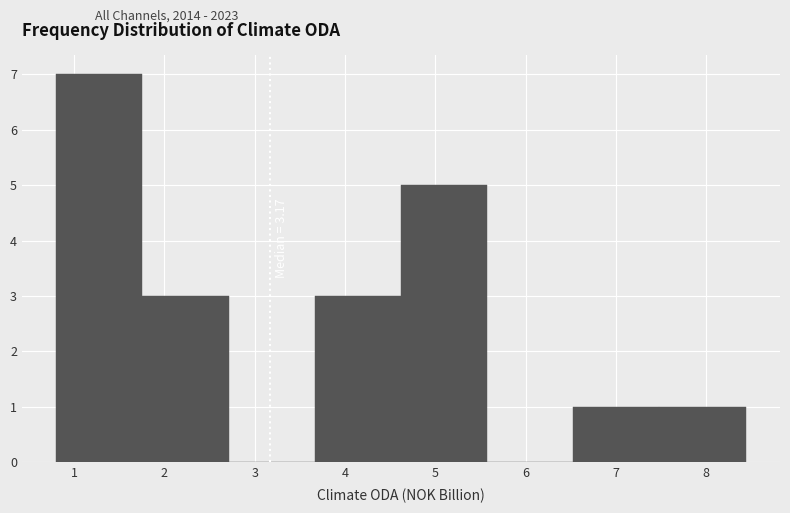

Over which range of the x-axis is the bar tallest?

0.8 to 1.8